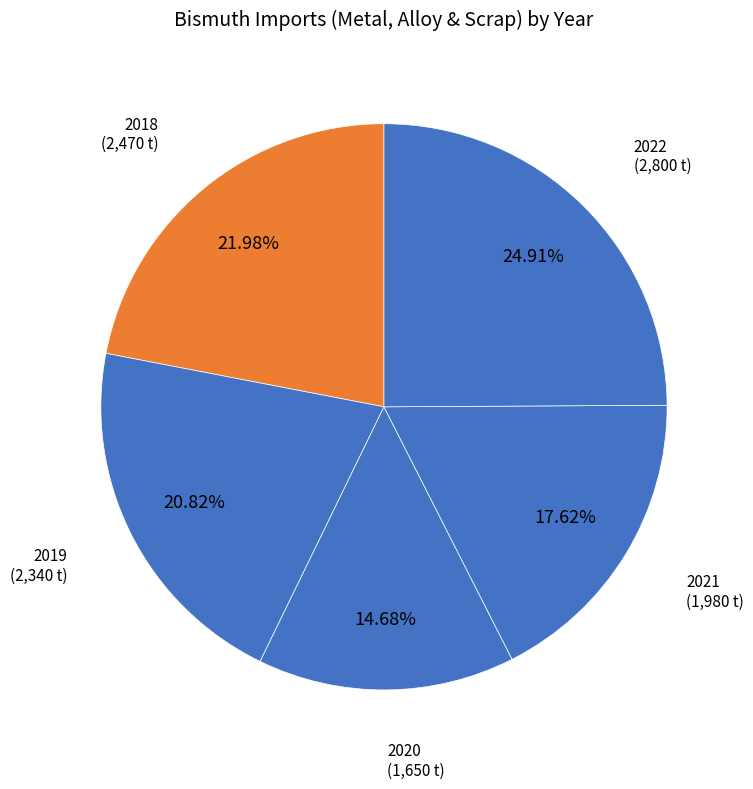

Which category has the biggest portion of the pie?

2022